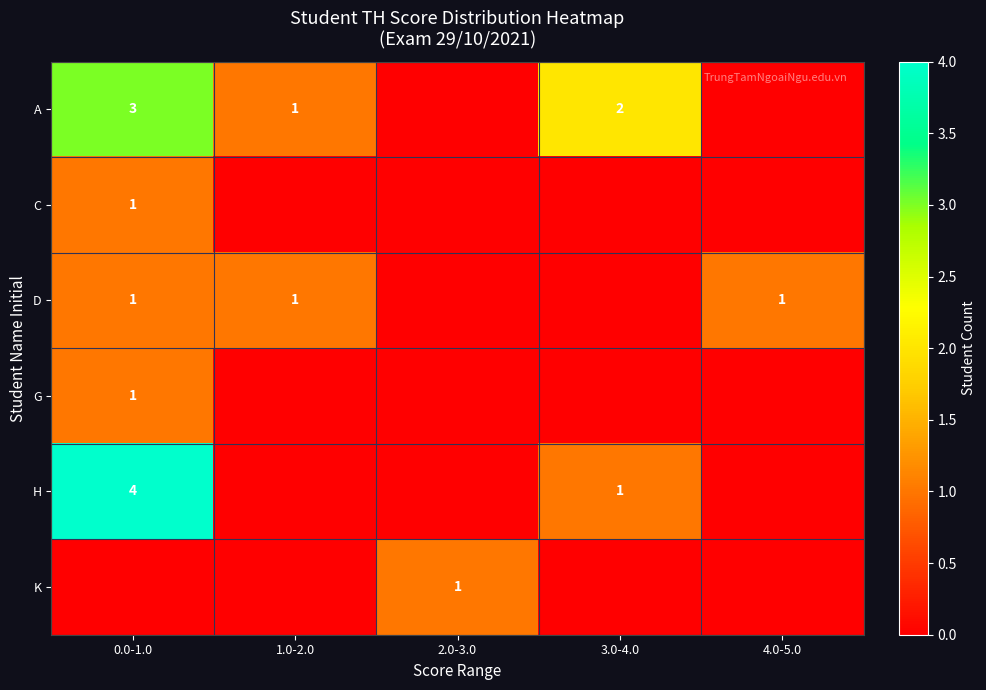

True or false: D has a value of 2 at 1.0-2.0.

False